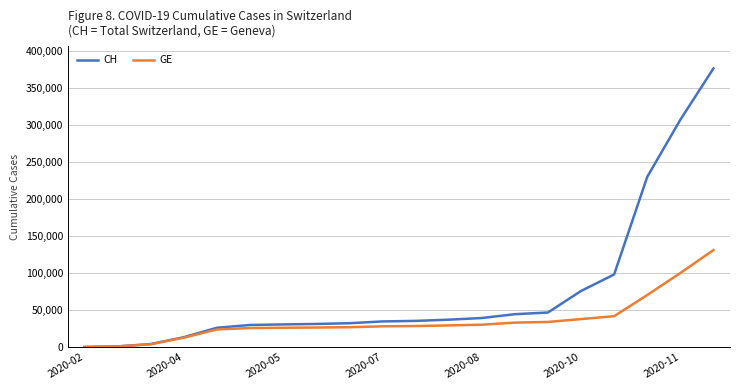

Which series has the largest total across all categories?

CH